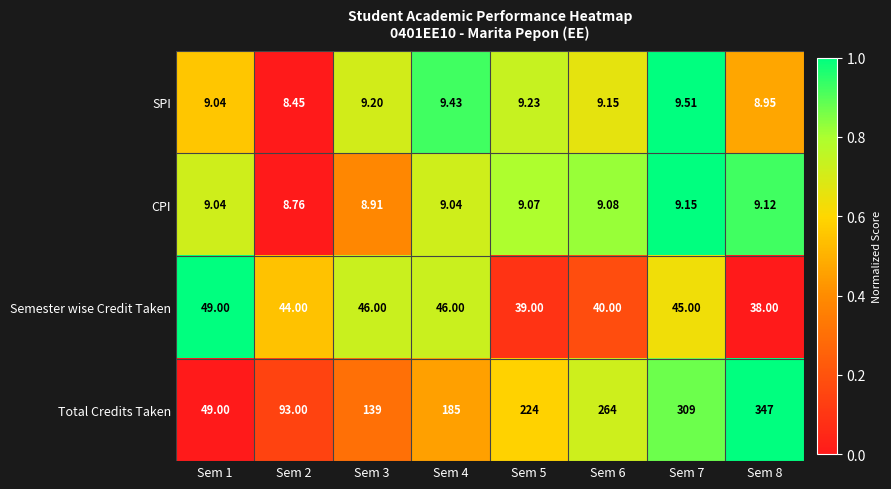

Is the value of Total Credits Taken at Sem 2 greater than the value of SPI at Sem 2?

Yes